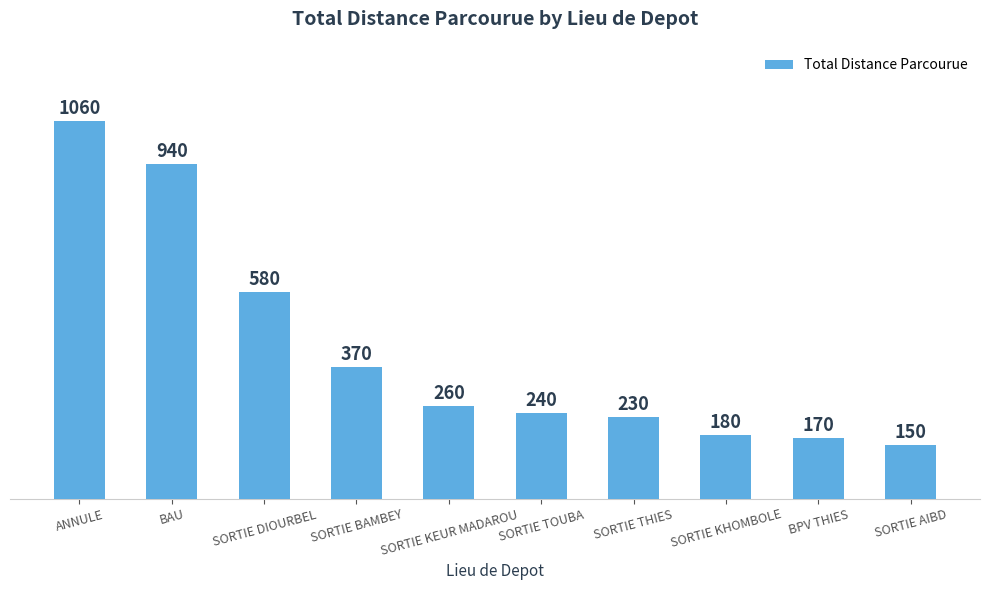

How many data points are less than 260?

5